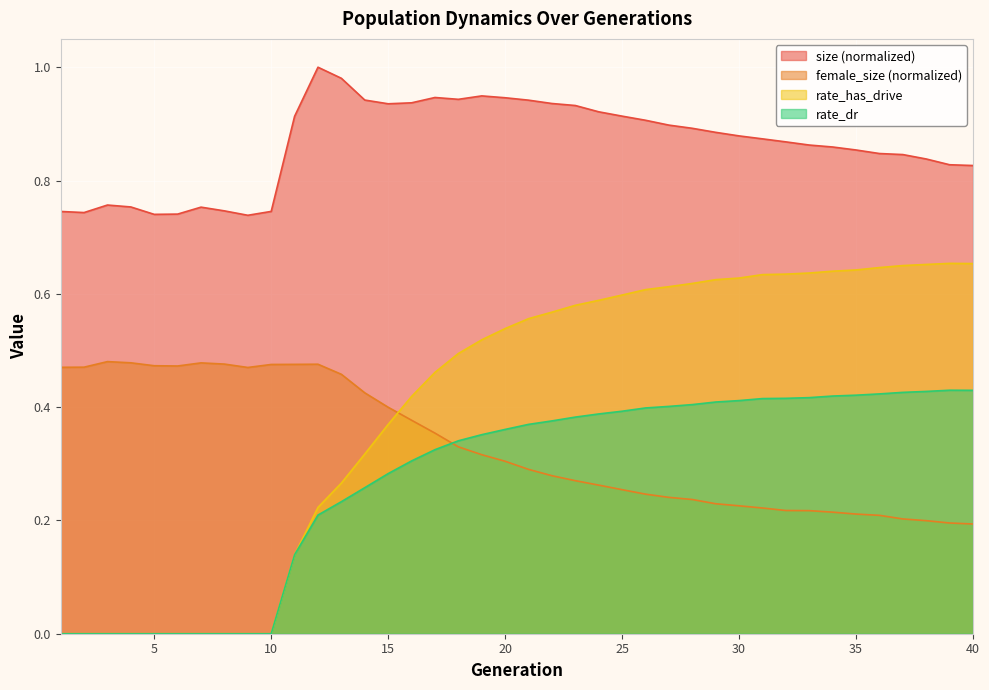

Reading left to right, transcribe all the data shown in this chart.

size: 1=0.7	2=0.7	3=0.8	4=0.8	5=0.7	6=0.7	7=0.8	8=0.7	9=0.7	10=0.7	11=0.9	12=1.0	13=1.0	14=0.9	15=0.9	16=0.9	17=0.9	18=0.9	19=0.9	20=0.9	21=0.9	22=0.9	23=0.9	24=0.9	25=0.9	26=0.9	27=0.9	28=0.9	29=0.9	30=0.9	31=0.9	32=0.9	33=0.9	34=0.9	35=0.9	36=0.8	37=0.8	38=0.8	39=0.8	40=0.8
female_size: 1=0.5	2=0.5	3=0.5	4=0.5	5=0.5	6=0.5	7=0.5	8=0.5	9=0.5	10=0.5	11=0.5	12=0.5	13=0.5	14=0.4	15=0.4	16=0.4	17=0.4	18=0.3	19=0.3	20=0.3	21=0.3	22=0.3	23=0.3	24=0.3	25=0.3	26=0.2	27=0.2	28=0.2	29=0.2	30=0.2	31=0.2	32=0.2	33=0.2	34=0.2	35=0.2	36=0.2	37=0.2	38=0.2	39=0.2	40=0.2
rate_dr: 1=0.0	2=0.0	3=0.0	4=0.0	5=0.0	6=0.0	7=0.0	8=0.0	9=0.0	10=0.0	11=0.1	12=0.2	13=0.2	14=0.3	15=0.3	16=0.3	17=0.3	18=0.3	19=0.4	20=0.4	21=0.4	22=0.4	23=0.4	24=0.4	25=0.4	26=0.4	27=0.4	28=0.4	29=0.4	30=0.4	31=0.4	32=0.4	33=0.4	34=0.4	35=0.4	36=0.4	37=0.4	38=0.4	39=0.4	40=0.4
rate_has_drive: 1=0.0	2=0.0	3=0.0	4=0.0	5=0.0	6=0.0	7=0.0	8=0.0	9=0.0	10=0.0	11=0.1	12=0.2	13=0.3	14=0.3	15=0.4	16=0.4	17=0.5	18=0.5	19=0.5	20=0.5	21=0.6	22=0.6	23=0.6	24=0.6	25=0.6	26=0.6	27=0.6	28=0.6	29=0.6	30=0.6	31=0.6	32=0.6	33=0.6	34=0.6	35=0.6	36=0.6	37=0.6	38=0.7	39=0.7	40=0.7